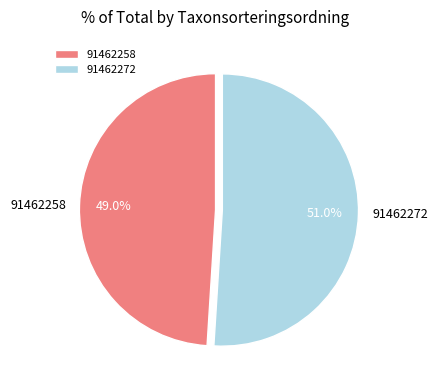

To the nearest percent, what portion does 91462258 represent?

49%